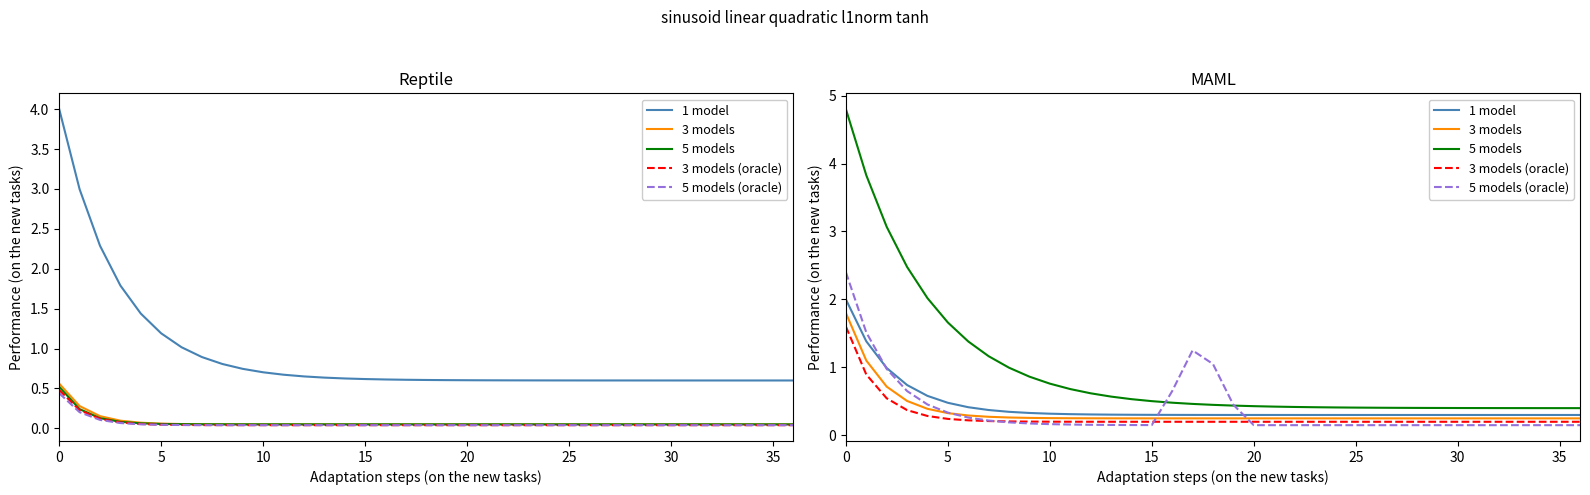

What is the total value across all series at 36?

1.3